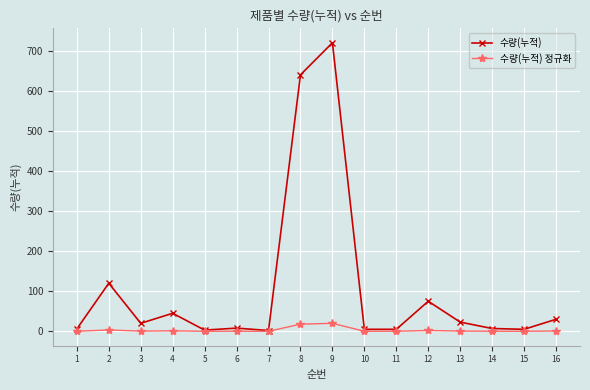

Which series has the widest spread of values?

수량(누적)